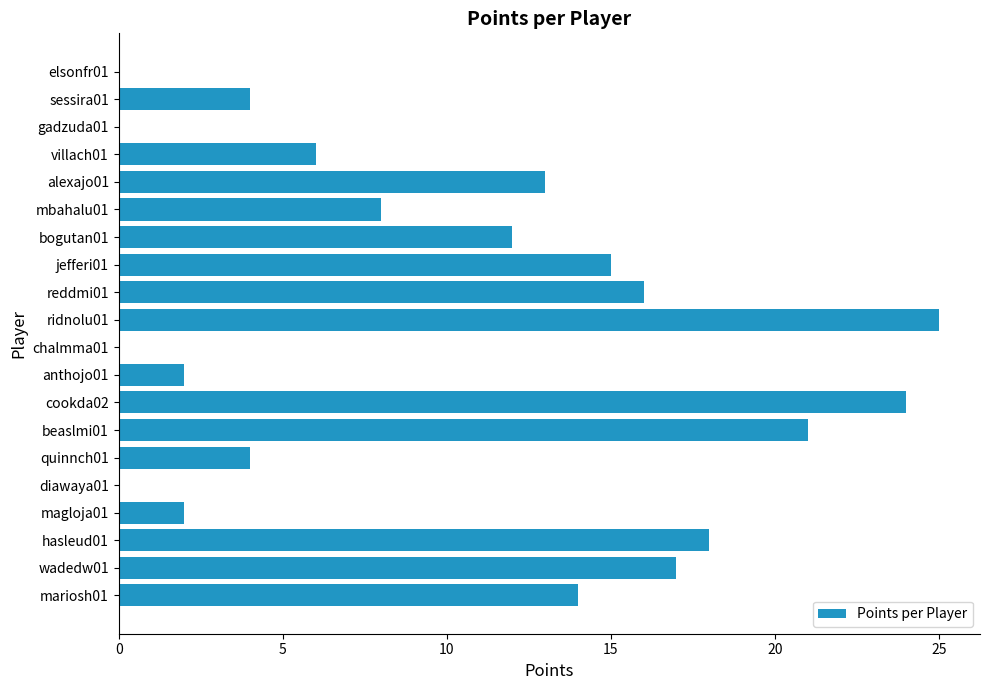

Which category has the highest value across all series?

ridnolu01